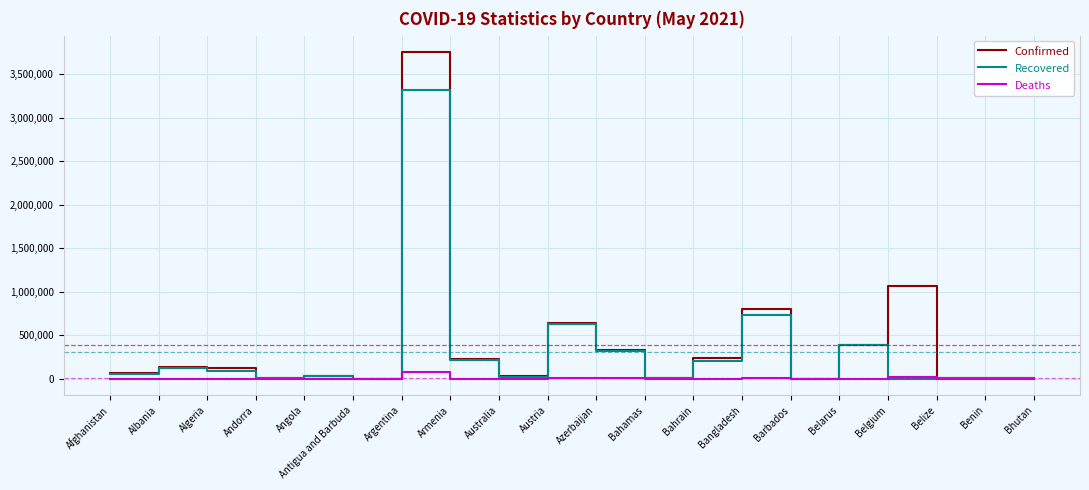

What are all the series names shown in the legend?

Confirmed, Recovered, Deaths